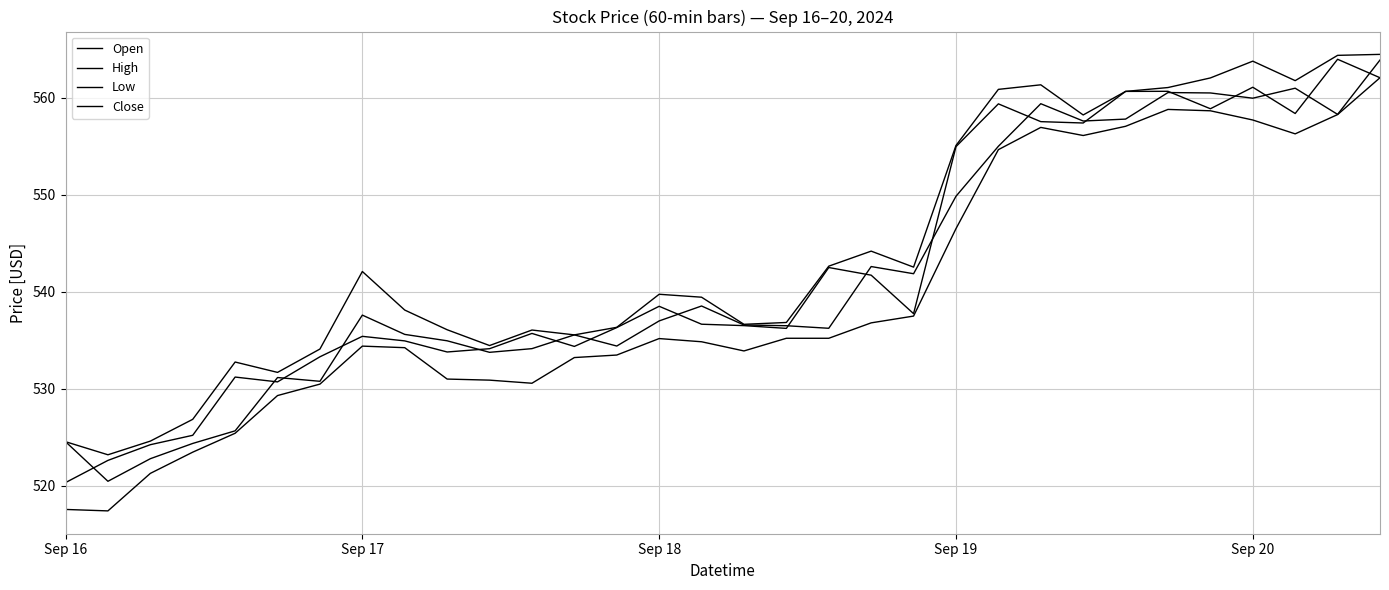

How many lines are shown in the chart?

4